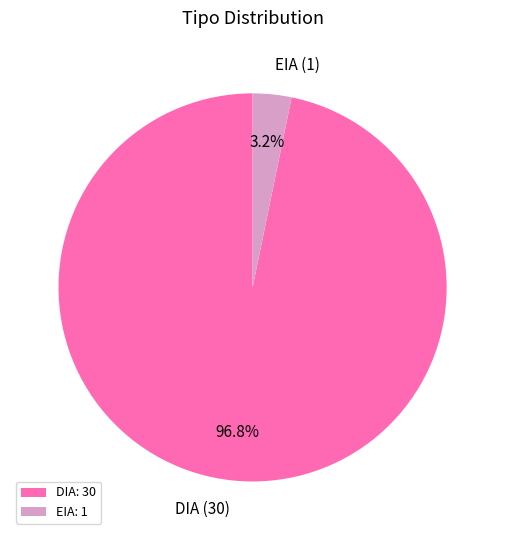

Is there a majority slice in this chart?

Yes